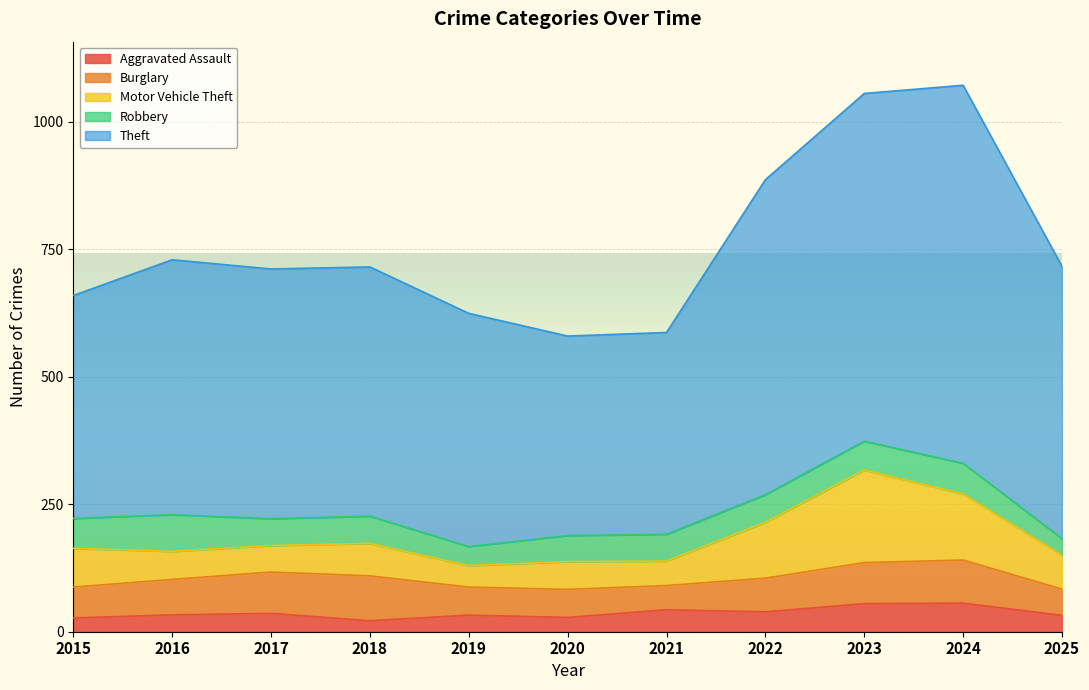

Reading right to left, list all the values displayed in this chart.

Aggravated Assault: 2025=64	2024=112	2023=110	2022=78	2021=86	2020=56	2019=65	2018=43	2017=72	2016=66	2015=54
Burglary: 2025=103	2024=169	2023=161	2022=132	2021=95	2020=110	2019=110	2018=176	2017=162	2016=139	2015=121
Motor Vehicle Theft: 2025=133	2024=259	2023=363	2022=219	2021=96	2020=109	2019=84	2018=127	2017=104	2016=110	2015=152
Robbery: 2025=65	2024=120	2023=113	2022=108	2021=105	2020=102	2019=75	2018=107	2017=105	2016=144	2015=117
Theft: 2025=1067	2024=1482	2023=1363	2022=1235	2021=791	2020=782	2019=914	2018=977	2017=979	2016=999	2015=874